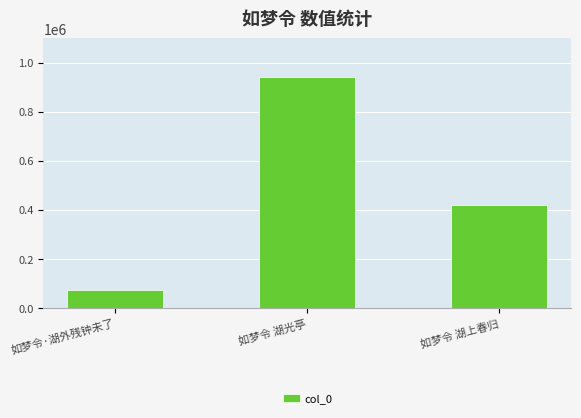

Which category has the lowest value across all series?

如梦令·湖外残钟未了